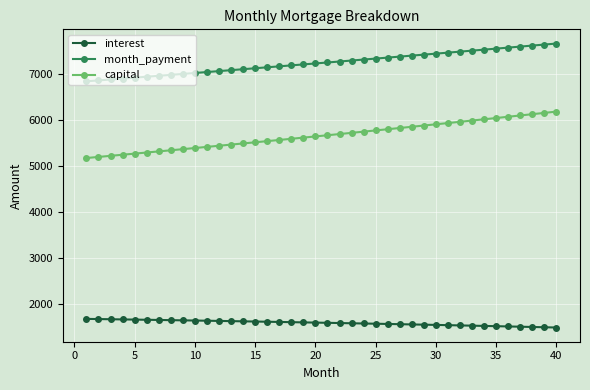

What is the greatest value displayed?

7673.3